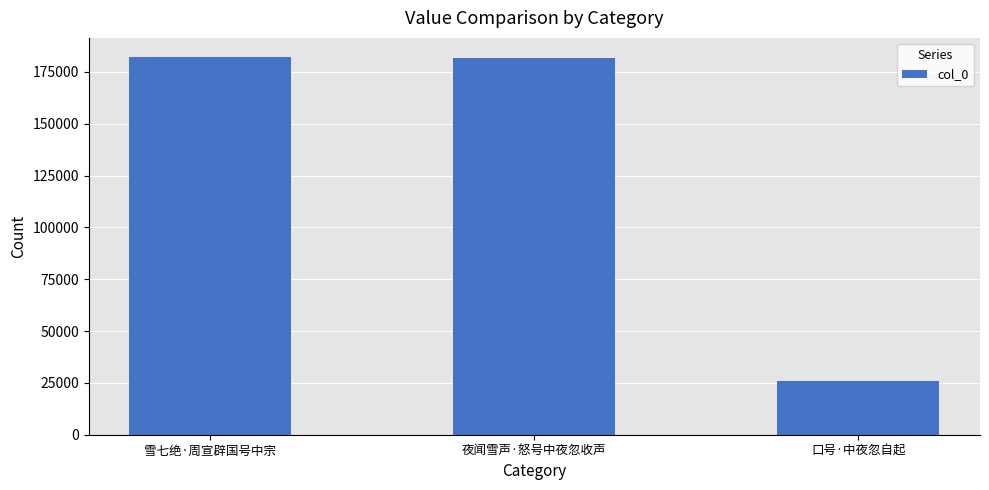

True or false: the data shows 315627 at 雪七绝·周宣辟国号中宗.

False